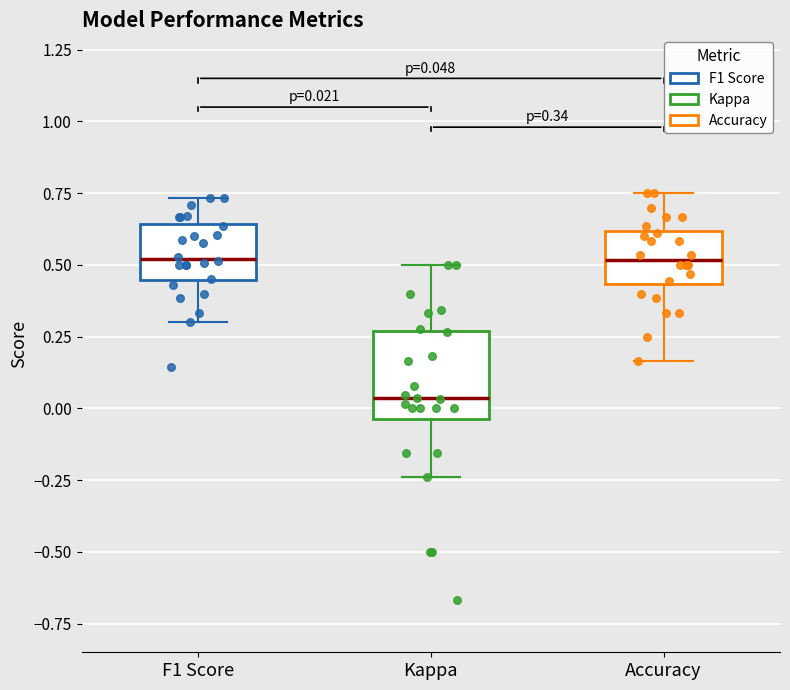

Which box's median line is the lowest?

Kappa